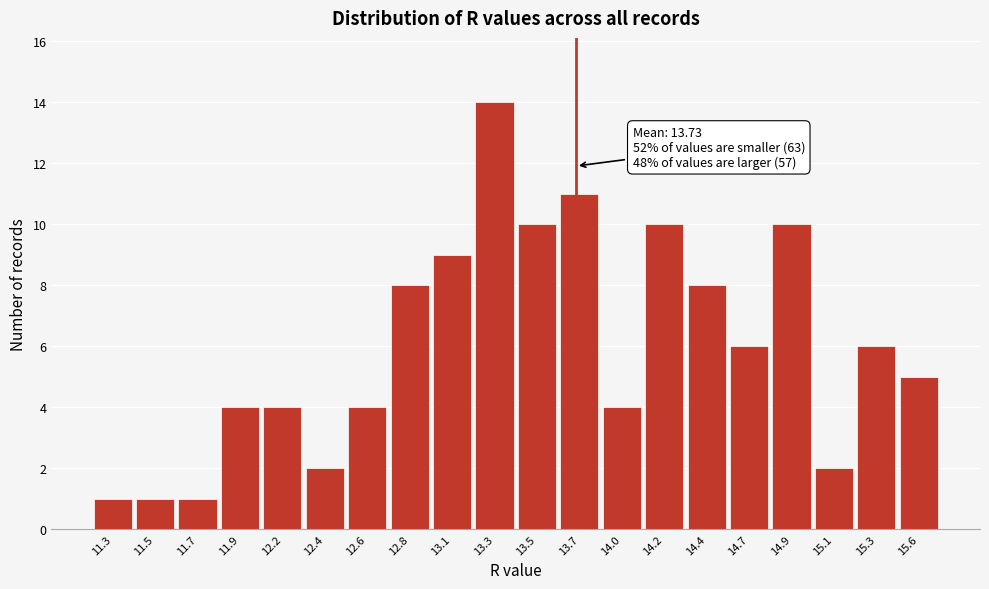

Over which range of the x-axis is the bar tallest?

13.20 to 13.40